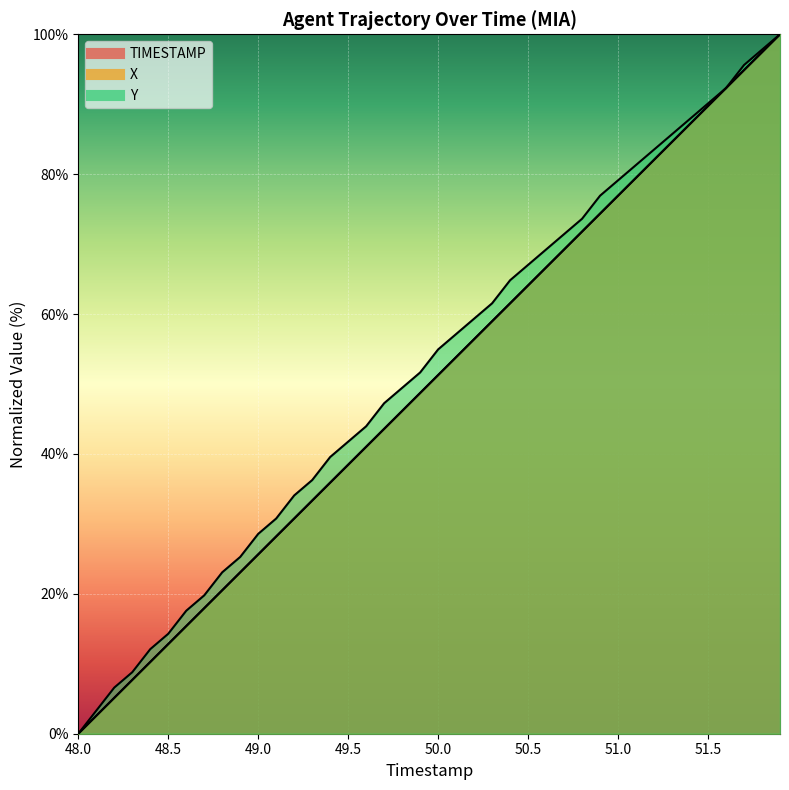

What is the greatest value displayed?

100.0